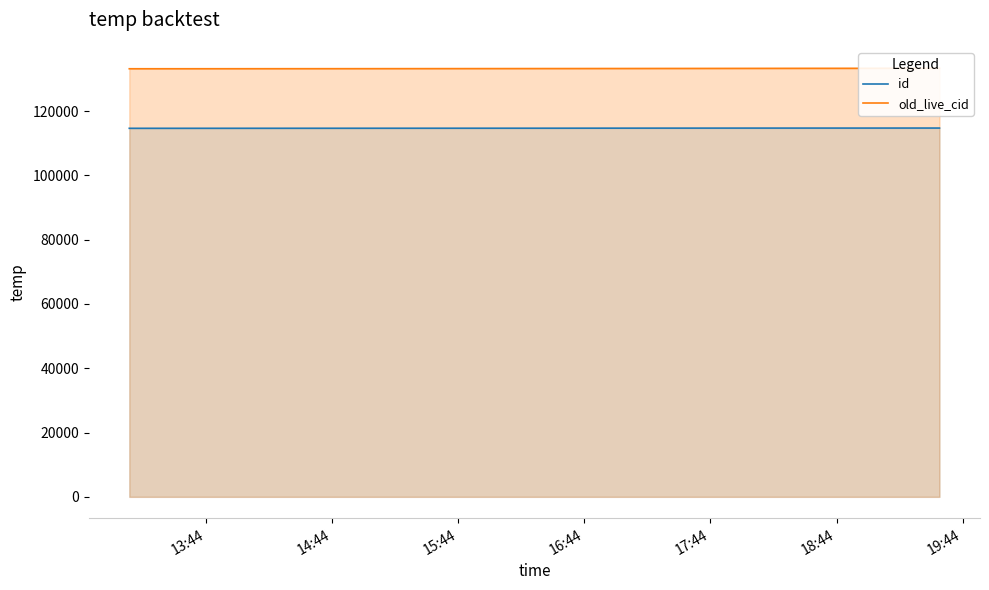

How many lines are shown in the chart?

2